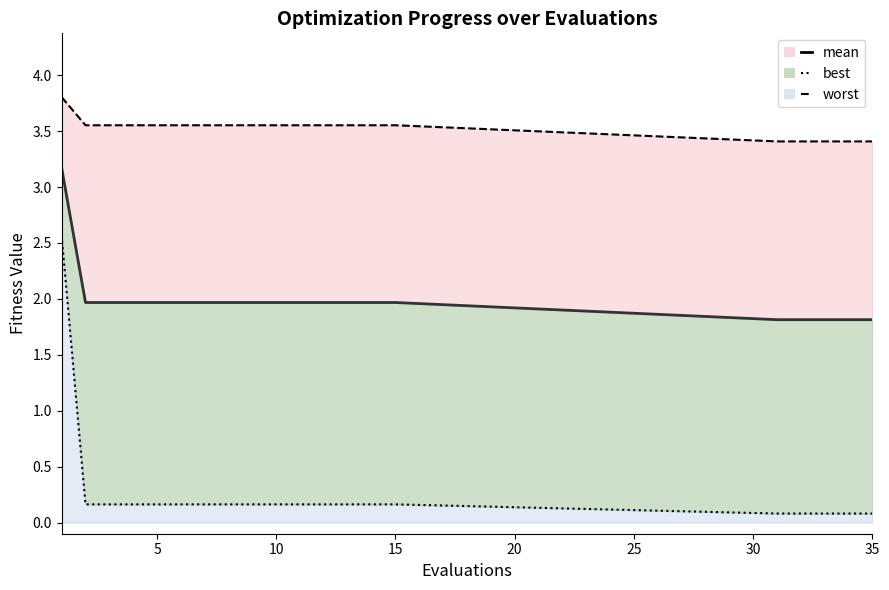

What is the sum of the values at 10 and 5?

3.9